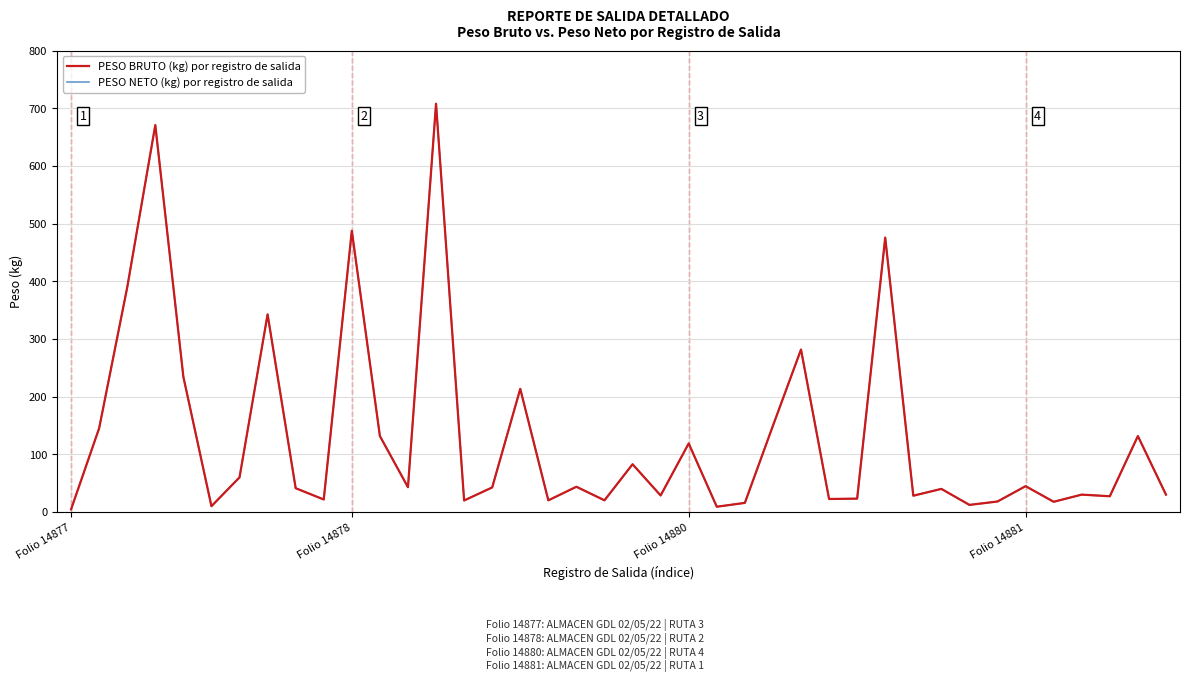

Does the chart have visible grid lines?

Yes